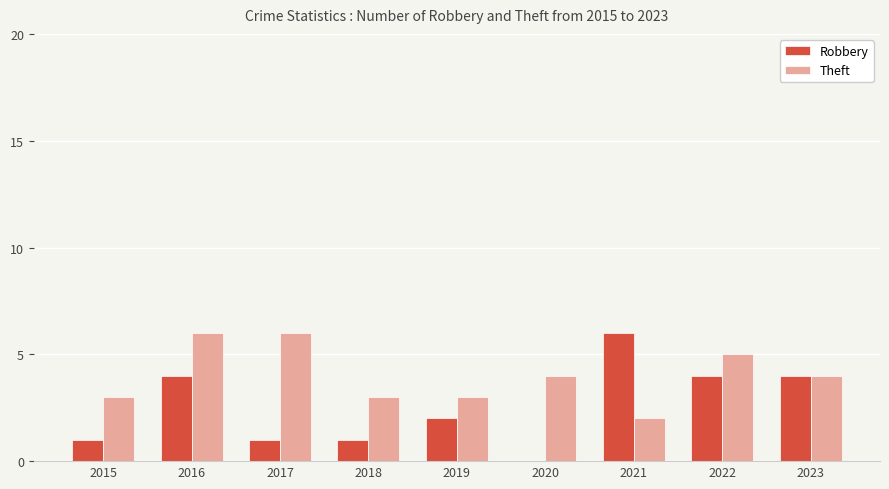

What is the maximum value for Theft?

6